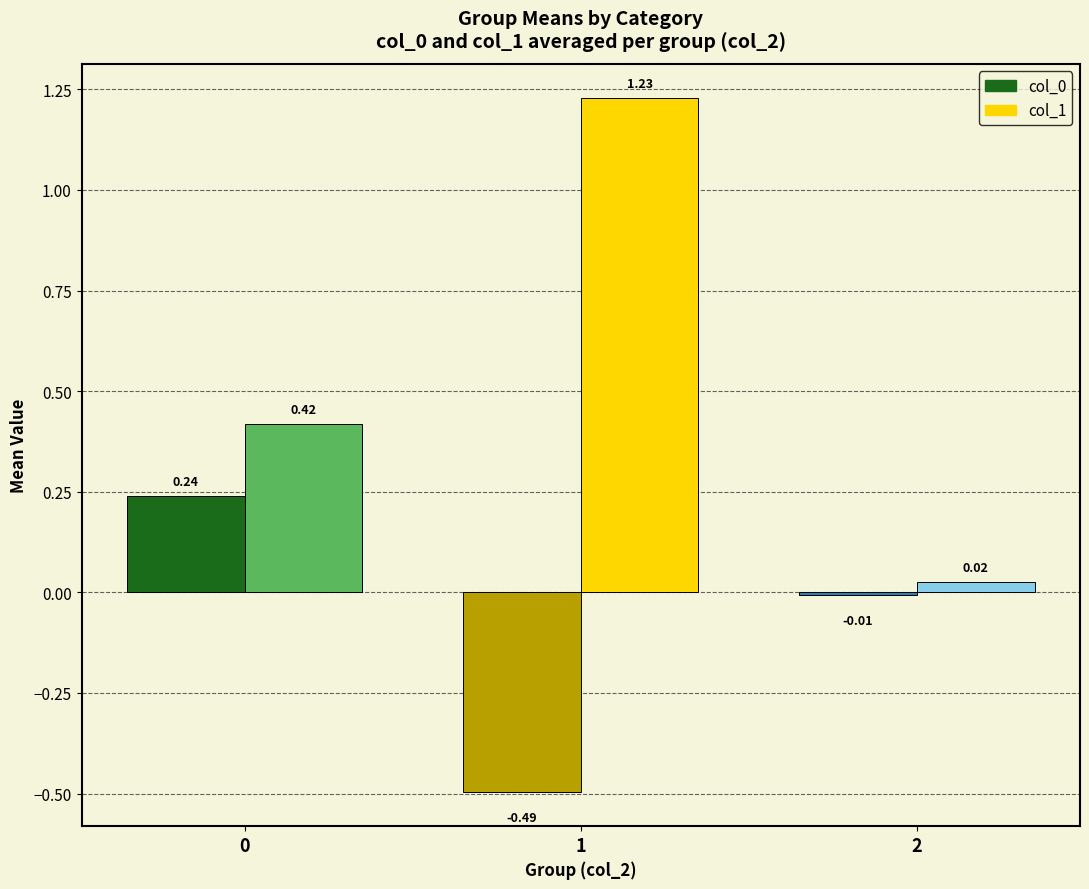

What is the difference between the col_0 values at 1 and 2?

0.5